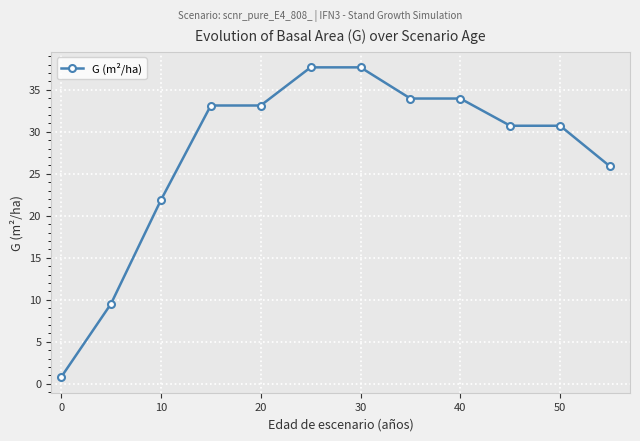

What is the greatest value displayed?

37.7